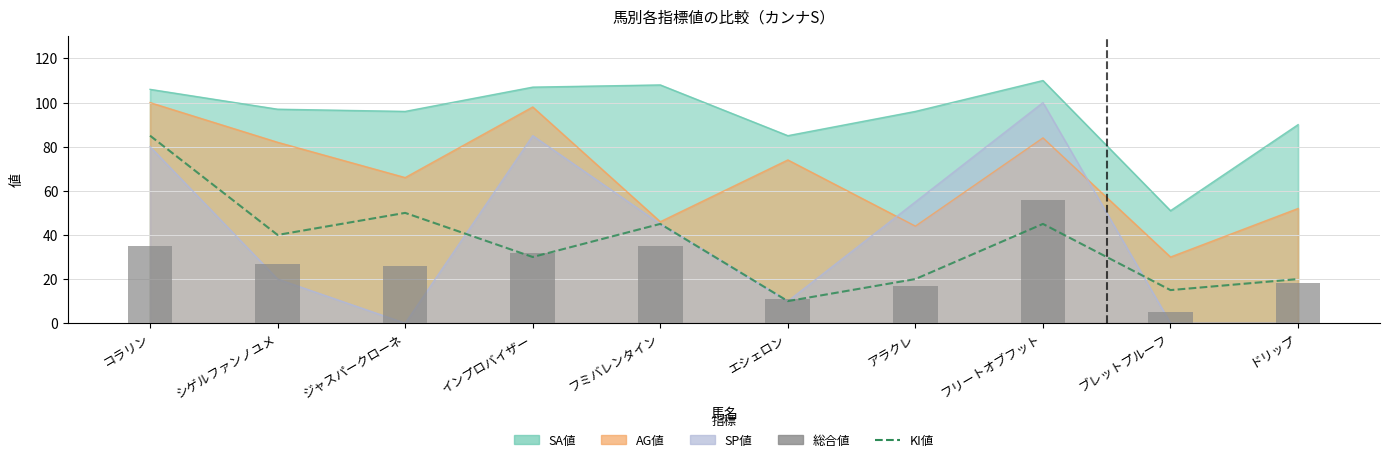

What is the difference between the KI値 values at ジャスパークローネ and ブレットプルーフ?

35